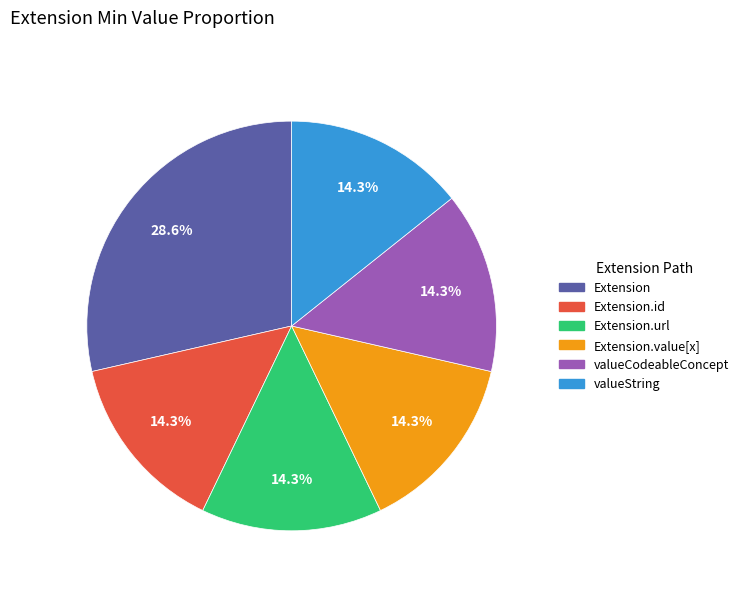

Combined, do Extension.id and Extension.value[x] account for over 50%?

No